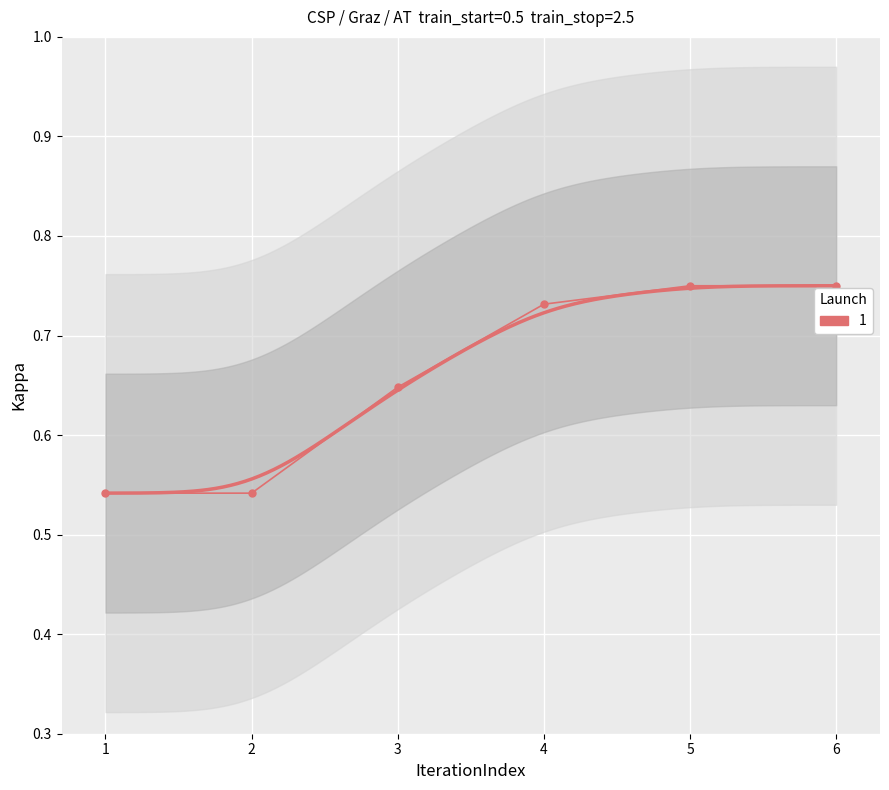

What is the approximate value at 6?

0.7